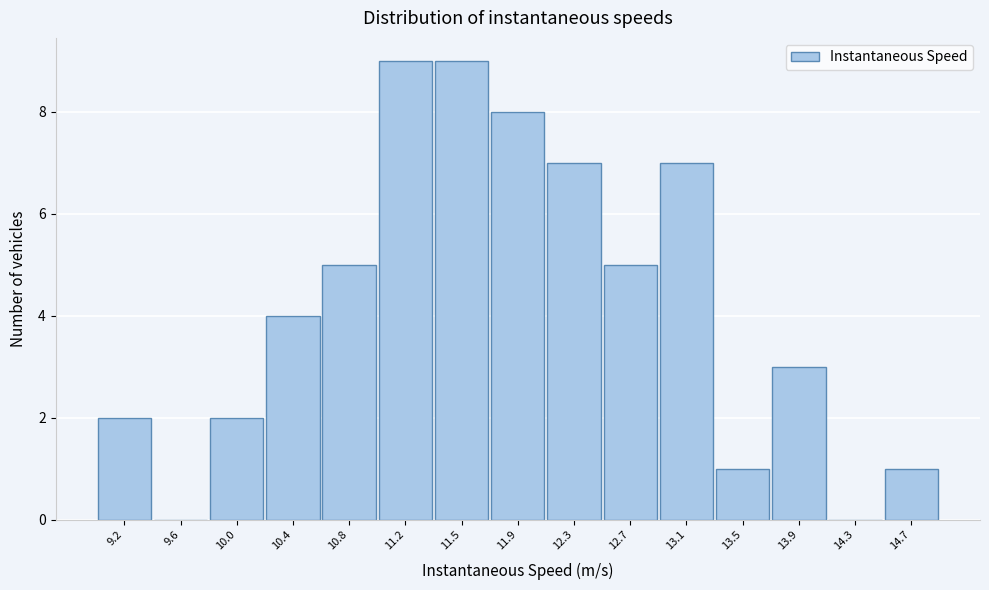

Reading right to left, what are all the values shown in this chart?

14.7=1	14.3=0	13.9=3	13.5=1	13.1=7	12.7=5	12.3=7	11.9=8	11.5=9	11.2=9	10.8=5	10.4=4	10.0=2	9.6=0	9.2=2